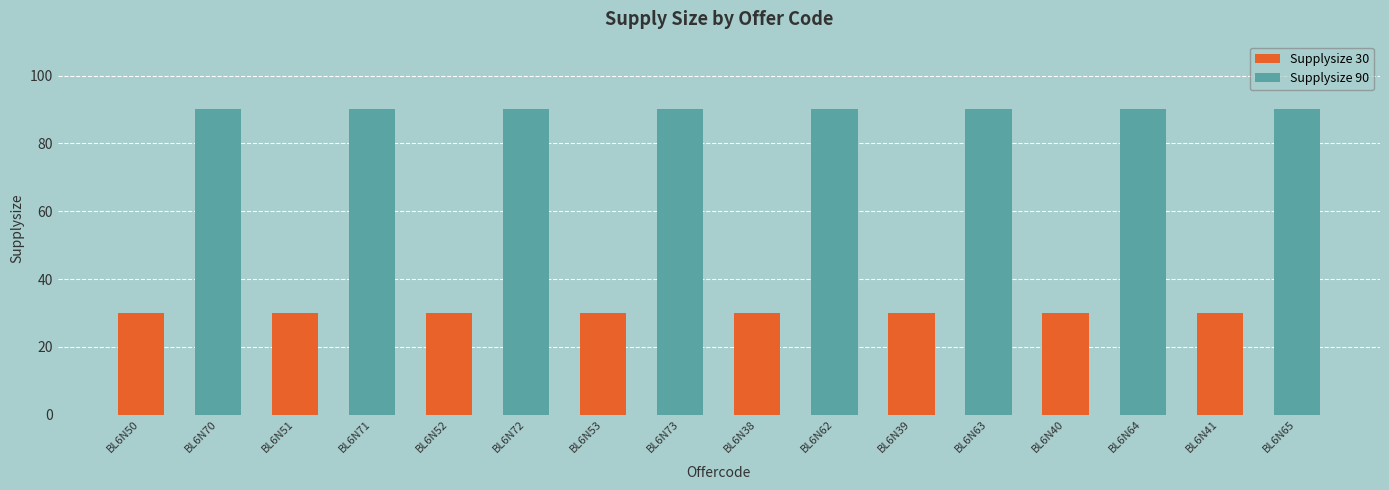

Where is the data nearest to the value 60?

BL6N50